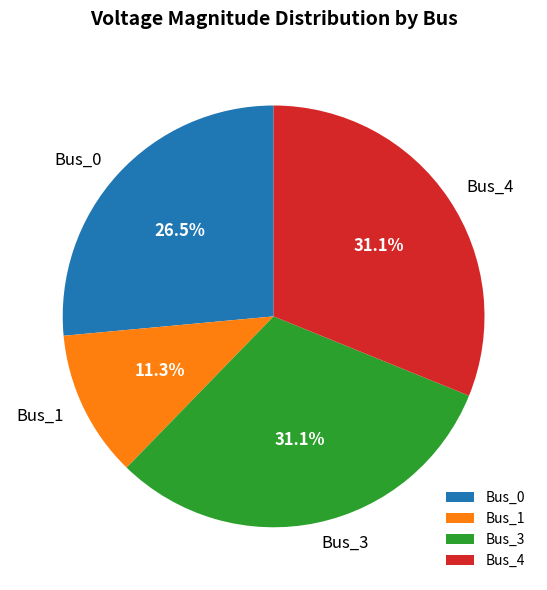

What portion of the pie excludes Bus_1?

88.7%